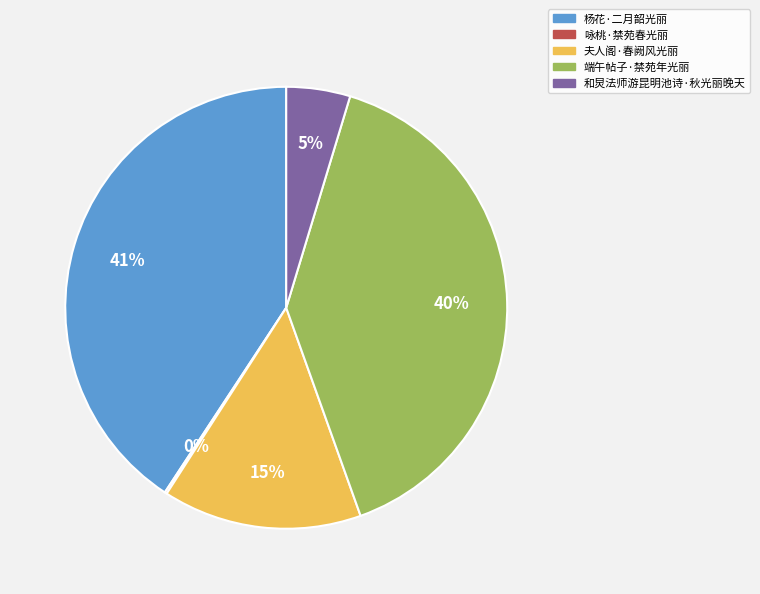

Is there a majority slice in this chart?

No